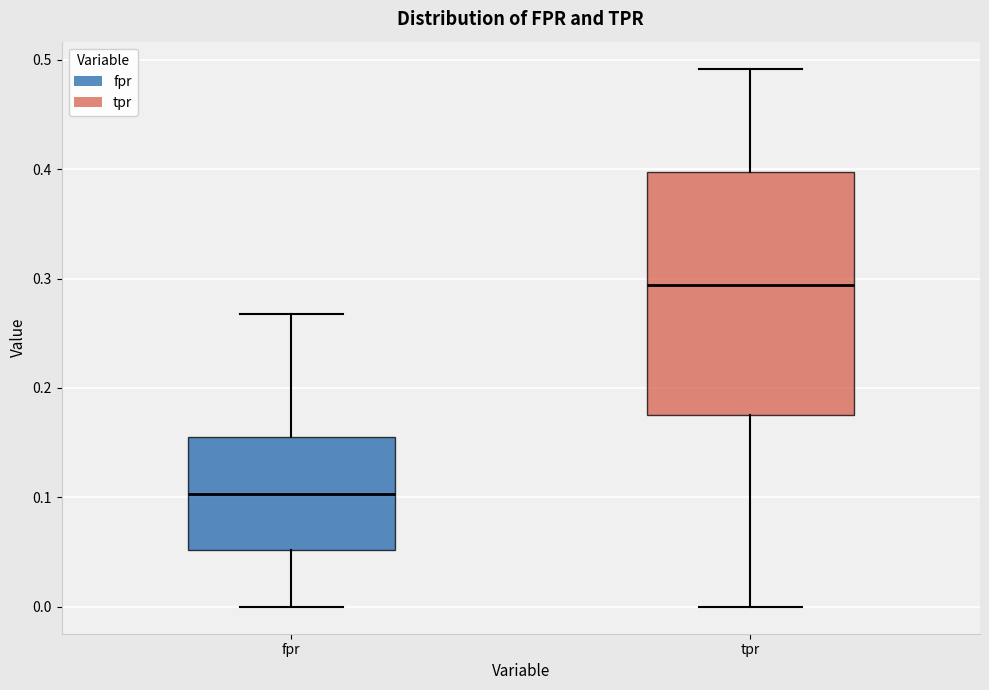

Reading left to right, transcribe this box plot: for each box, give where its median line is, the range the box spans, and where its two whiskers end, as read against the y-axis. The values are not printed on the chart, so give them approximately, as read against the axis.

fpr: median 0.10, box 0.05 to 0.16, whiskers 0.00 to 0.27
tpr: median 0.29, box 0.18 to 0.40, whiskers 0.00 to 0.49